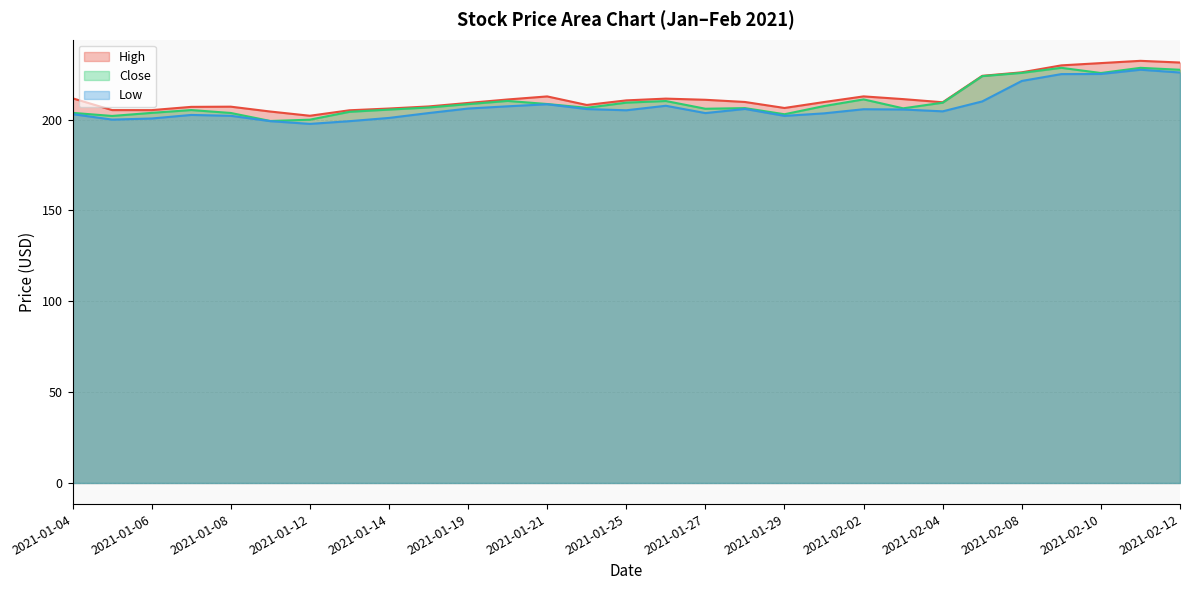

What is the value of the Close point at the 27th from the left?

225.6